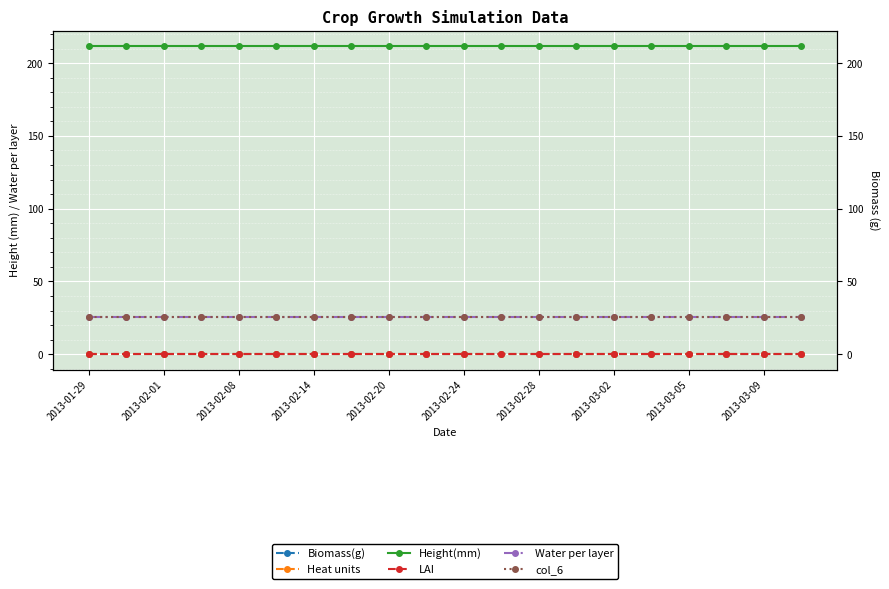

True or false: Water per layer and LAI intersect in this chart.

False